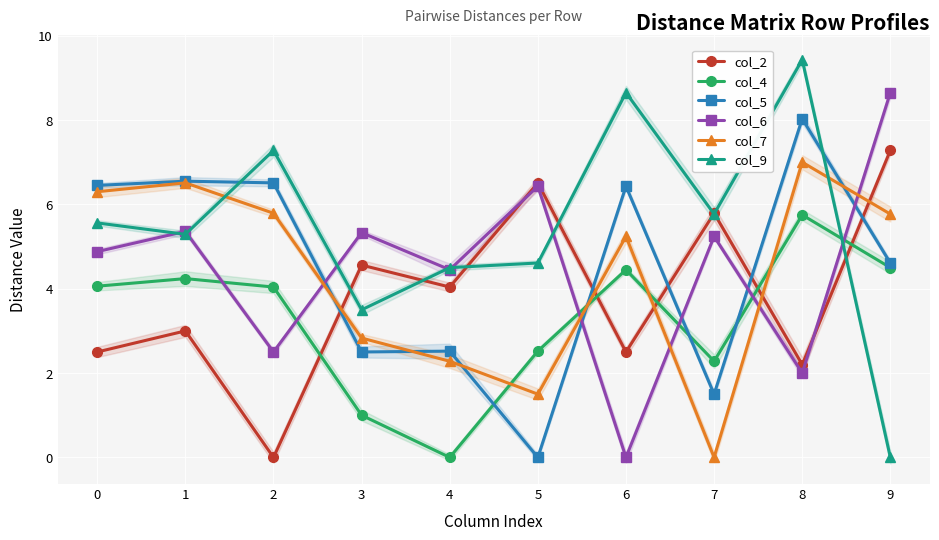

Which series has the largest total across all categories?

col_9